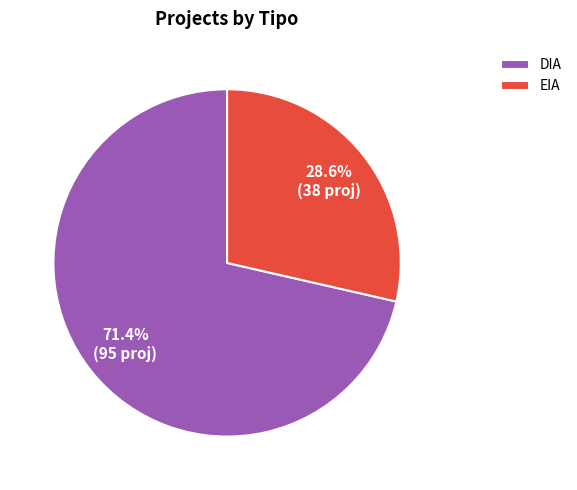

Rank the categories by value from lowest to highest.

EIA, DIA